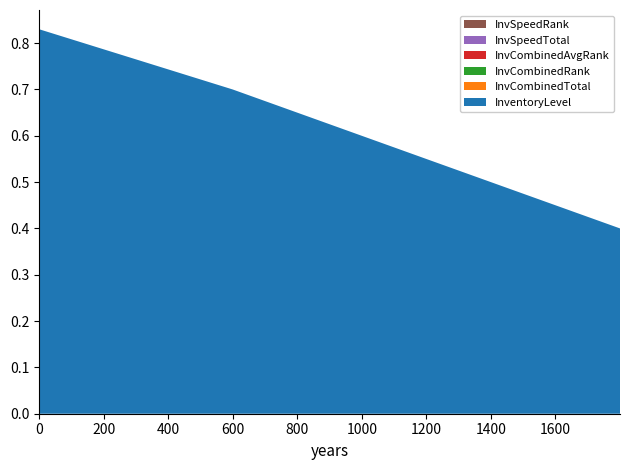

Reading right to left, extract all data points from this chart.

InventoryLevel: 0.4	0.6	0.7	0.8
InvCombinedTotal: 0.0	0.0	0.0	0.0
InvCombinedRank: 0.0	0.0	0.0	0.0
InvCombinedAvgRank: 0.0	0.0	0.0	0.0
InvSpeedTotal: 0.0	0.0	0.0	0.0
InvSpeedRank: 0.0	0.0	0.0	0.0